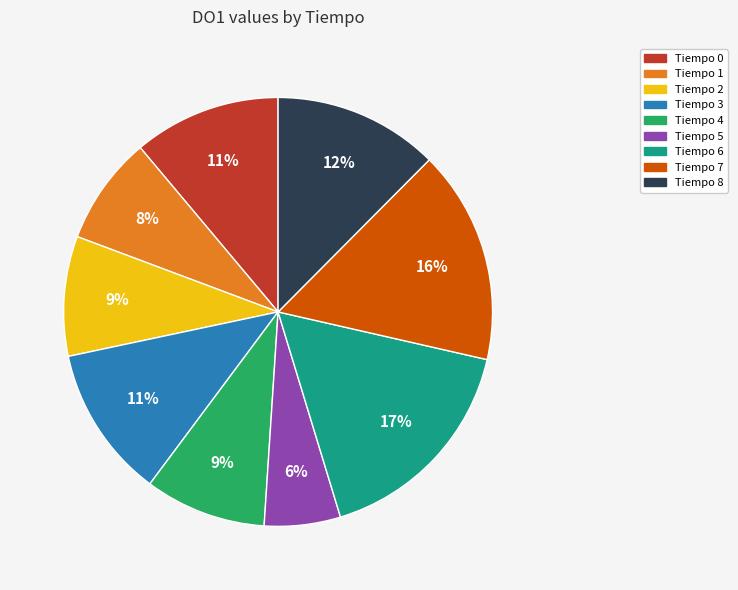

Is there any slice that represents more than half of the pie?

No